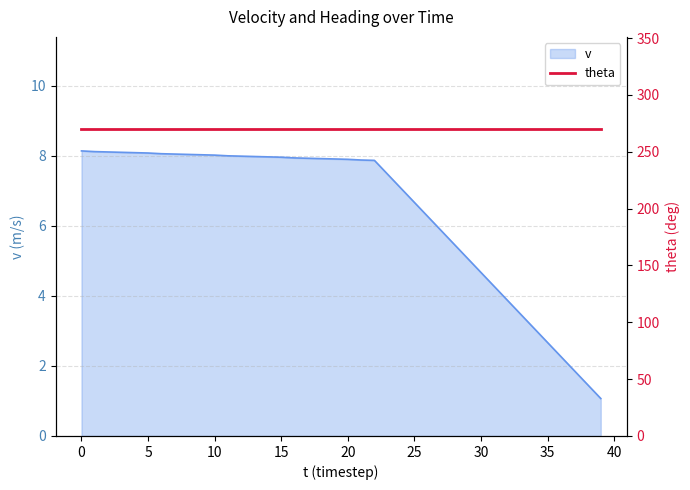

List the labels in order of value, smallest first.

39, 38, 37, 36, 35, 34, 33, 32, 31, 30, 29, 28, 27, 26, 25, 24, 23, 22, 21, 20, 19, 18, 17, 16, 15, 14, 13, 12, 11, 10, 9, 8, 7, 6, 5, 4, 3, 2, 1, 0